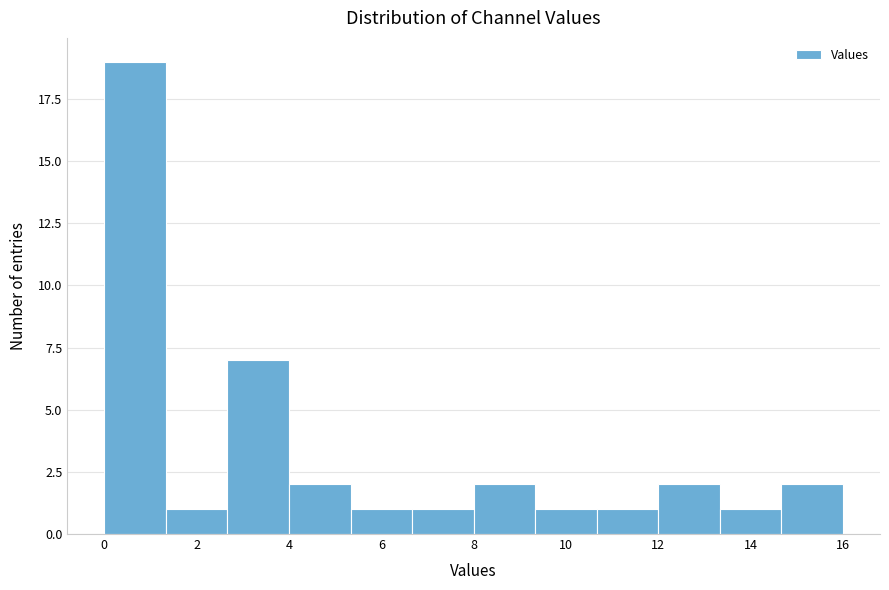

Reading left to right, transcribe this chart: for each bar, give the range it covers on the x-axis and its height. Neither the bar edges nor the heights are printed on the chart, so give them approximately, as read against the axes.

0.0 to 1.4: 19
1.4 to 2.6: 1
2.6 to 4.0: 7
4.0 to 5.4: 2
5.4 to 6.6: 1
6.6 to 8.0: 1
8.0 to 9.4: 2
9.4 to 10.6: 1
10.6 to 12.0: 1
12.0 to 13.4: 2
13.4 to 14.6: 1
14.6 to 16.0: 2